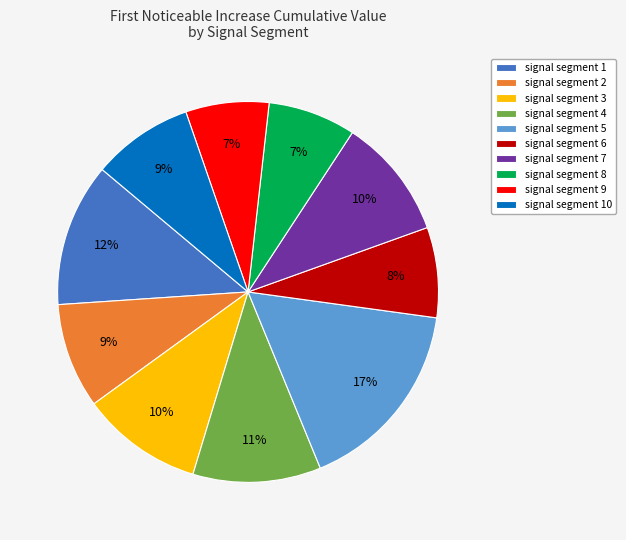

Which slice is the largest?

signal segment 5